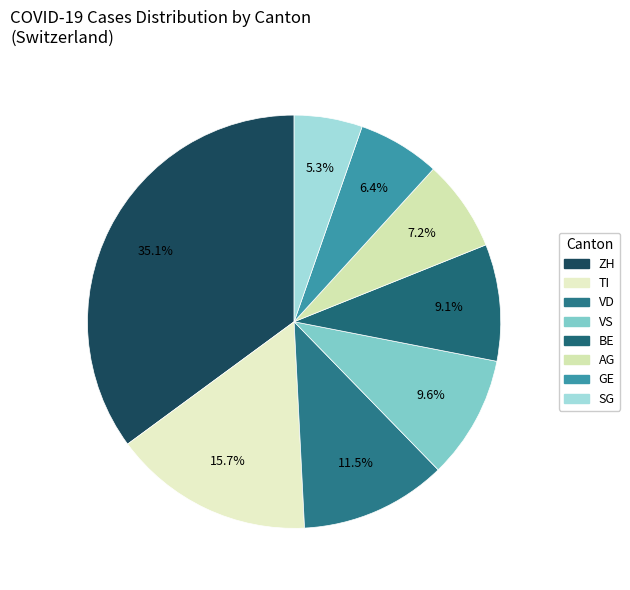

What percentage is the VS slice, to the nearest percent?

10%